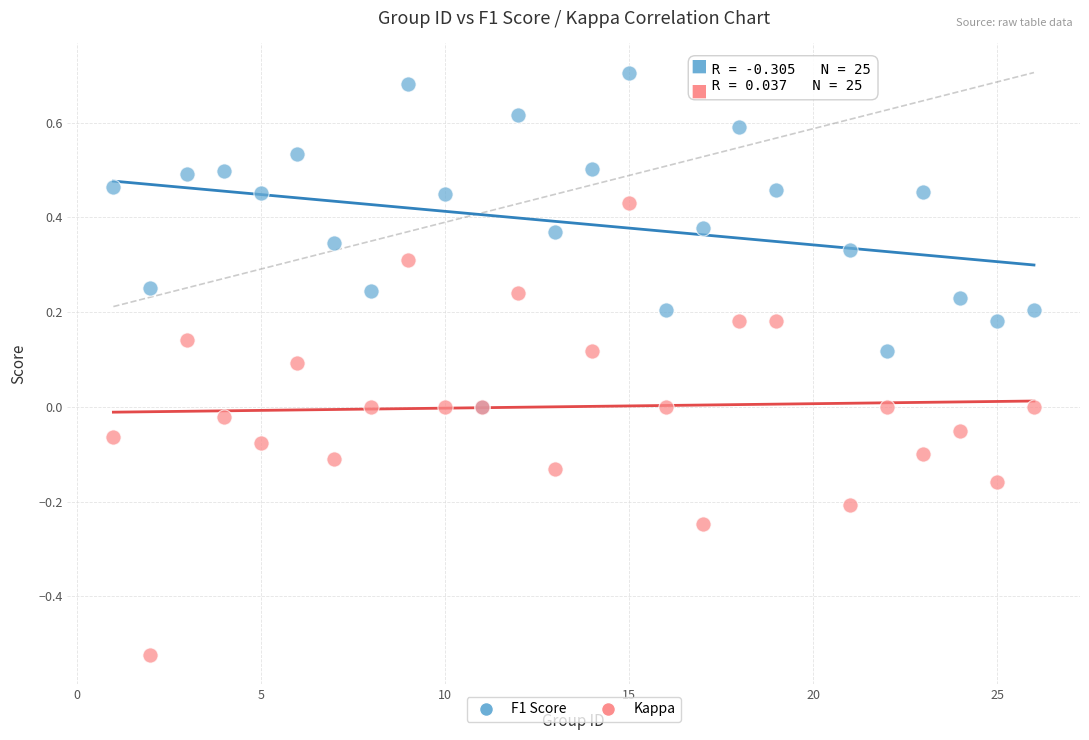

What are all the series names shown in the legend?

F1 Score, Kappa